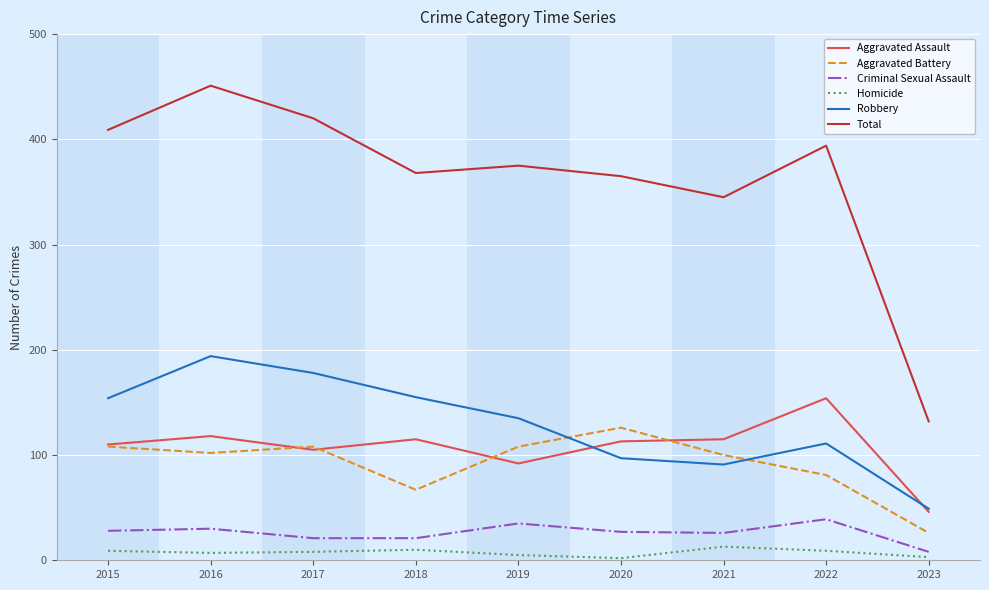

Is this an area chart (filled region under the line)?

No